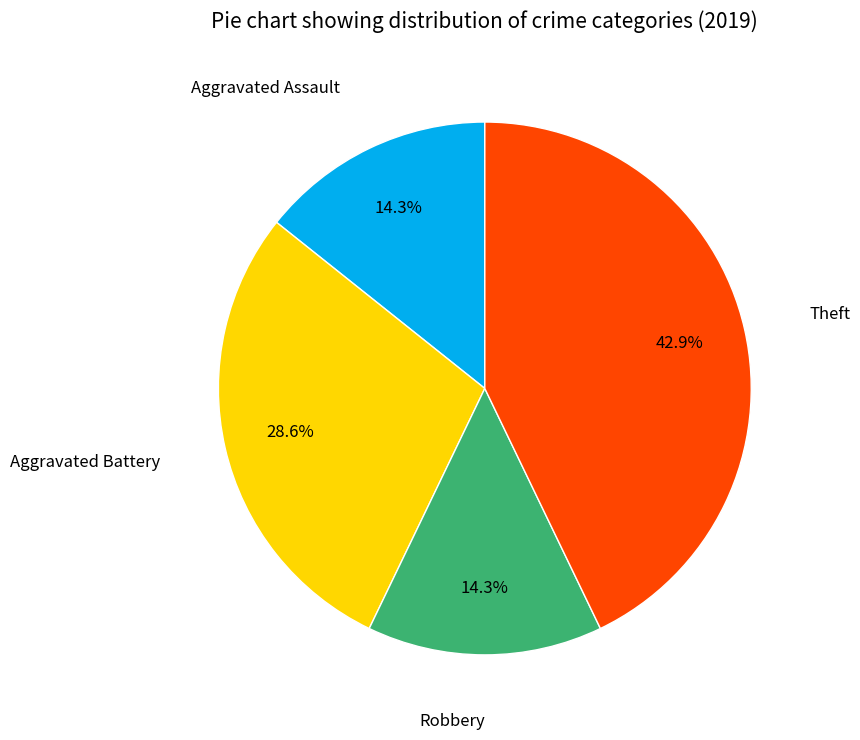

Does any single category account for the majority?

No